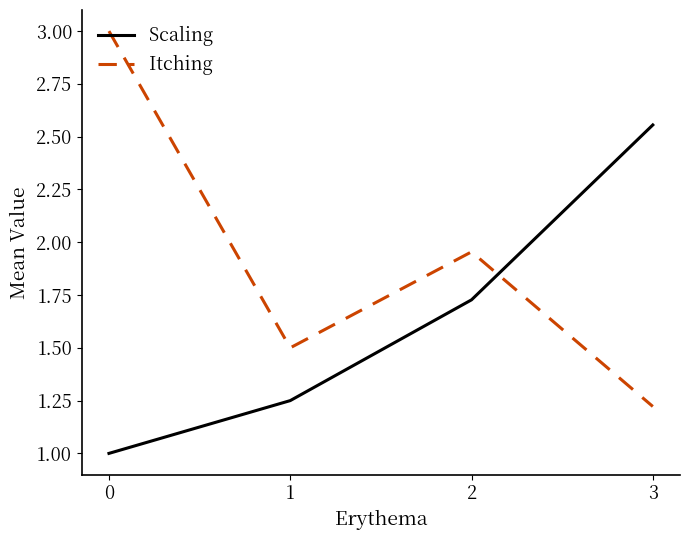

List the series in order of their peak value, lowest first.

Scaling, Itching